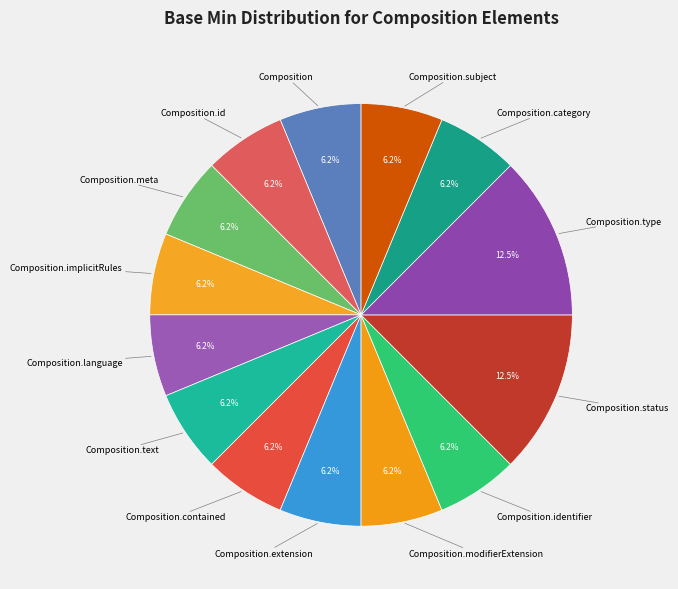

Which category has the smallest portion of the pie?

Composition